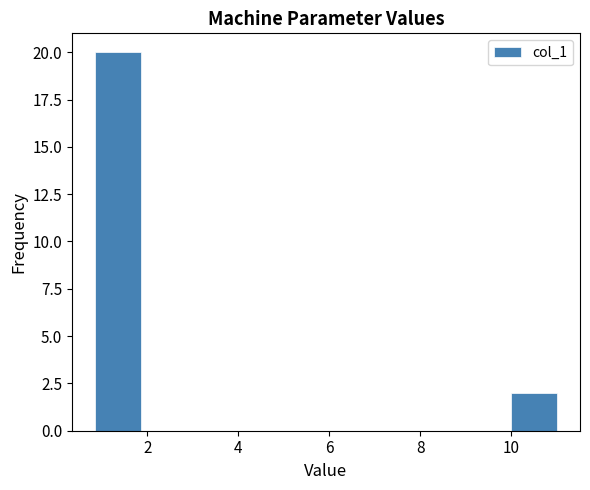

How tall is the bar that spans 10.0 to 11.0 on the x-axis? Neither the bar edges nor the heights are printed on the chart, so give them approximately, as read against the axes.

2